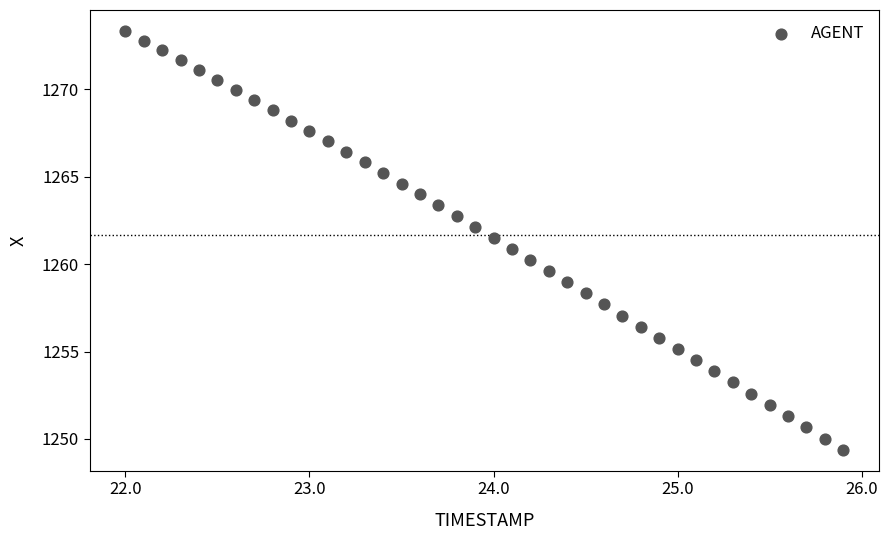

What is the range of X values (max minus min)?

3.9